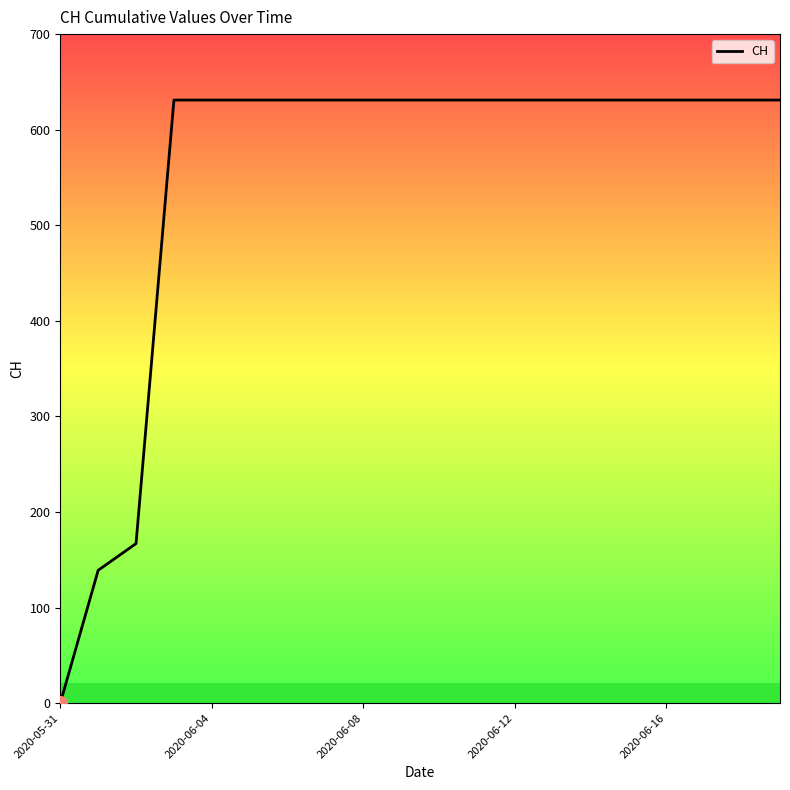

What is the sum of all values?

11033